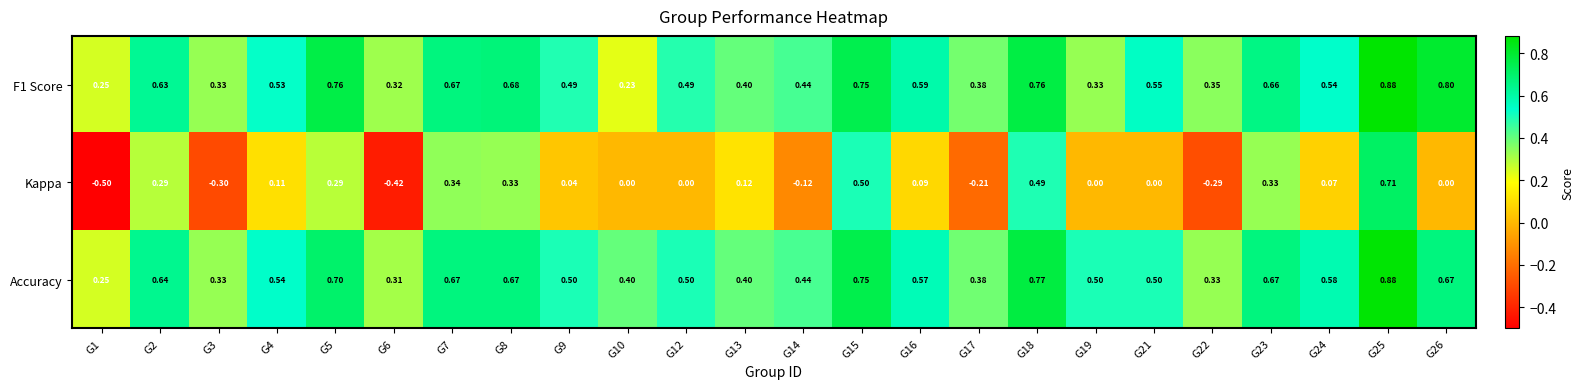

Which series has the widest spread of values?

Kappa